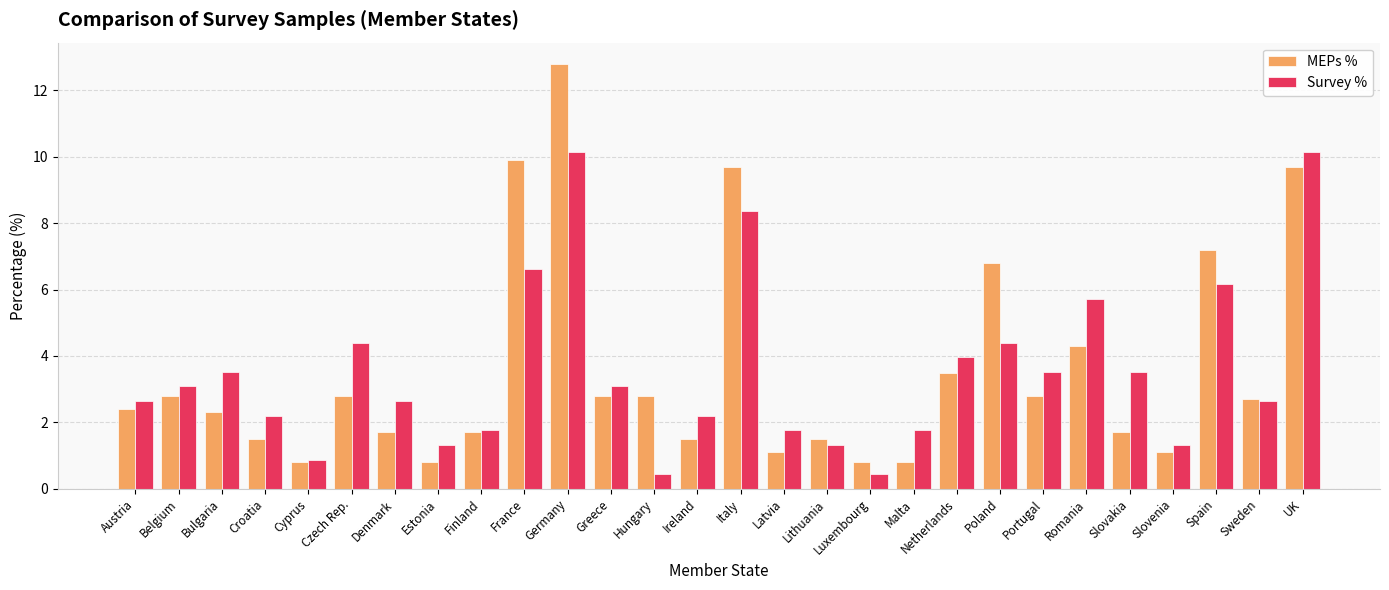

What is the smallest value displayed?

0.4